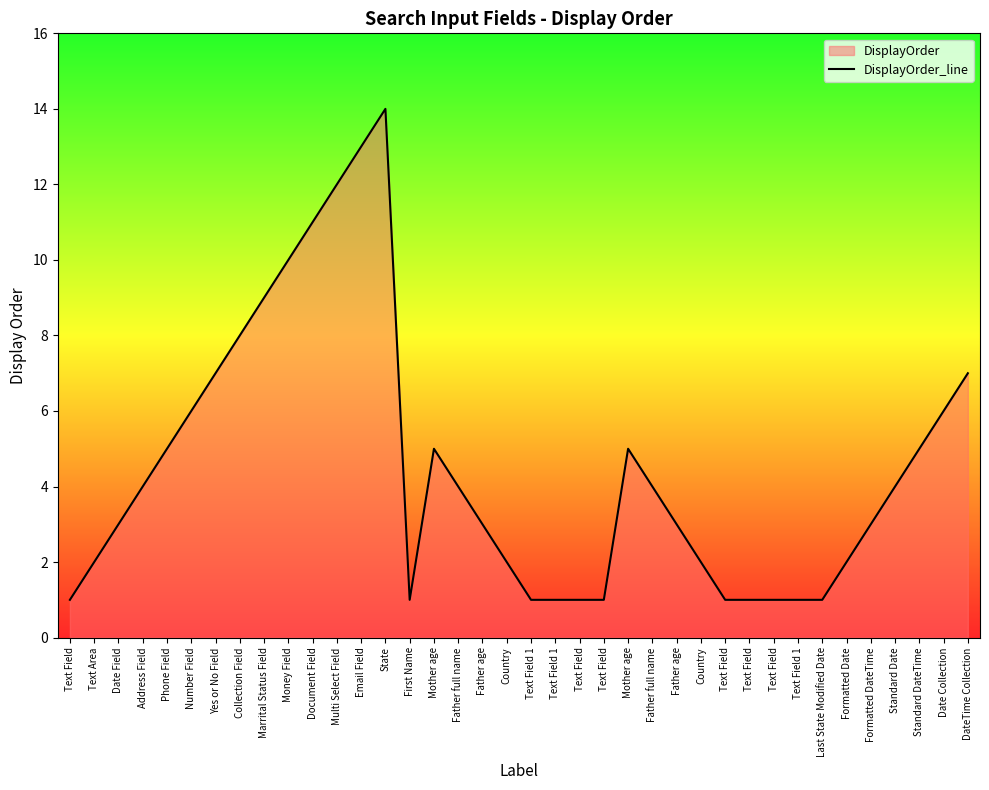

Rank the categories by value from highest to lowest.

State, Email Field, Multi Select Field, Document Field, Money Field, Marrital Status Field, Collection Field, Yes or No Field, DateTime Collection, Number Field, Date Collection, Phone Field, Mother age, Mother age, Standard DateTime, Address Field, Father full name, Father full name, Standard Date, Date Field, Father age, Father age, Formatted DateTime, Text Area, Country, Country, Formatted Date, Text Field, First Name, Text Field 1, Text Field 1, Text Field, Text Field, Text Field, Text Field, Text Field, Text Field 1, Last State Modified Date